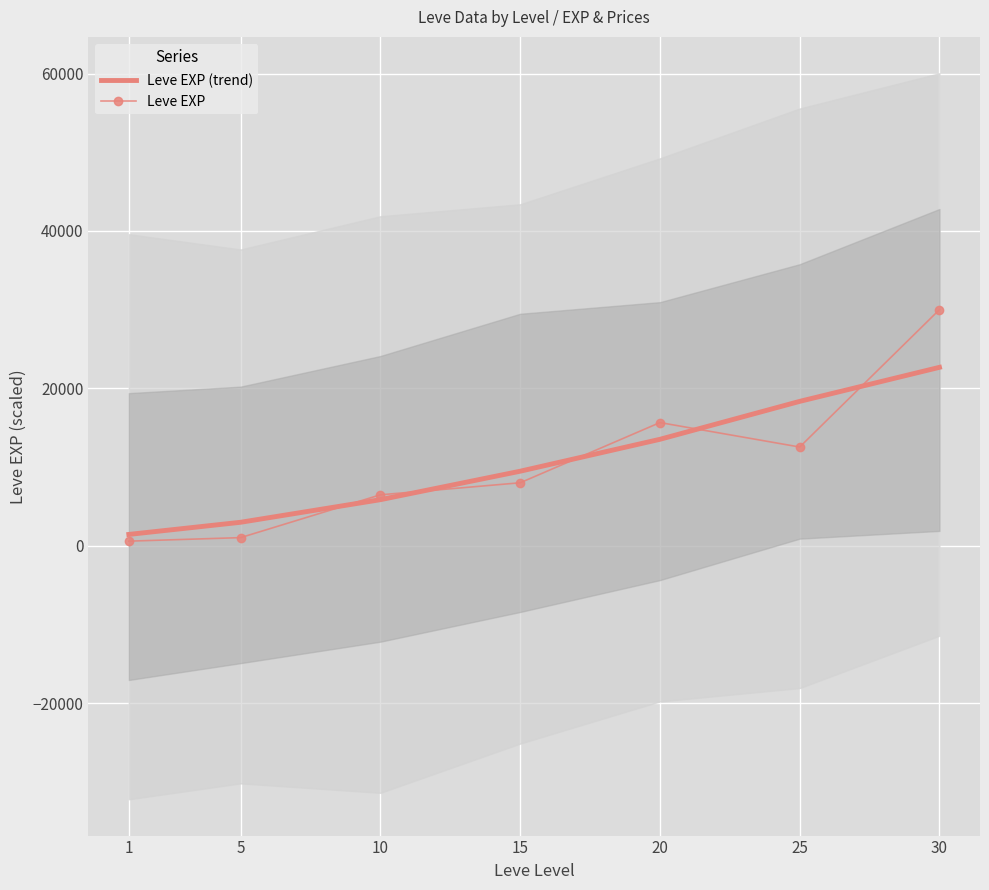

Where do Leve EXP (trend) and Leve EXP first cross each other?

5 and 10